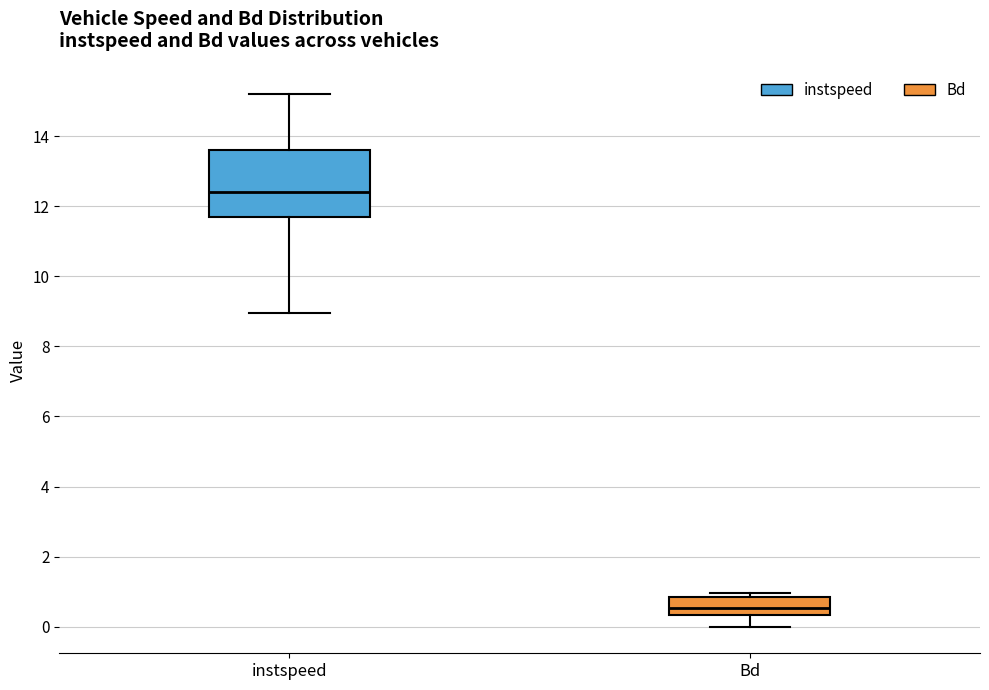

Where is the lower edge of the box for instspeed on the y-axis? The values are not printed on the chart, so give them approximately, as read against the axis.

11.6